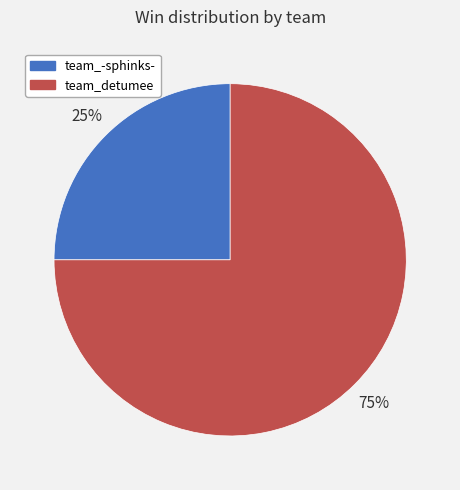

Is the sum of team_-sphinks- and team_detumee greater than half?

Yes